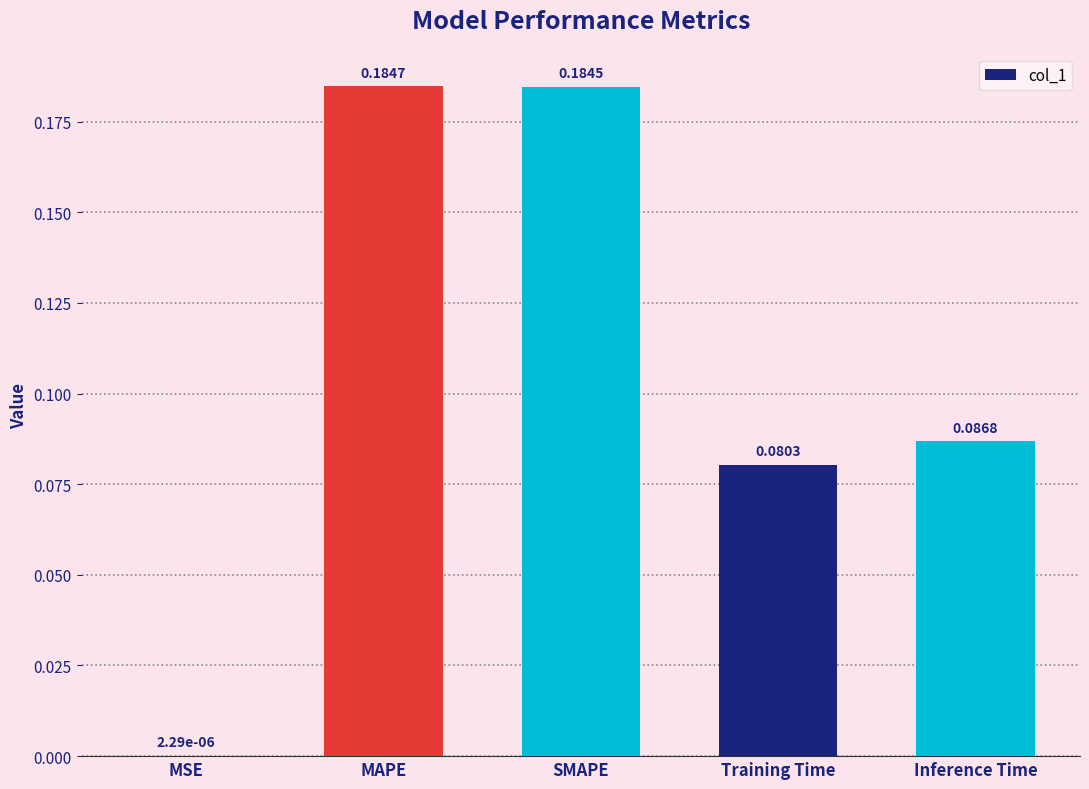

Where is the data nearest to the value 0?

MSE